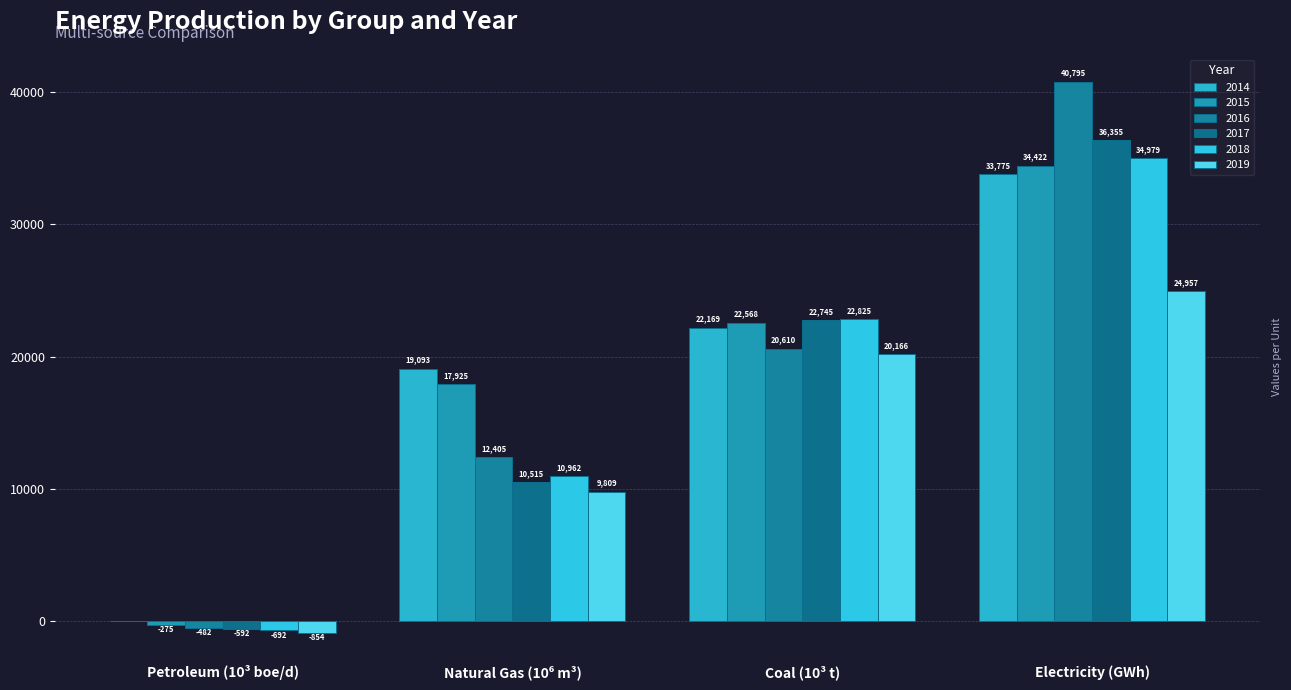

Is the value of 2014 at Natural Gas (10⁶ m³) greater than the value of 2016 at Coal (10³ t)?

No